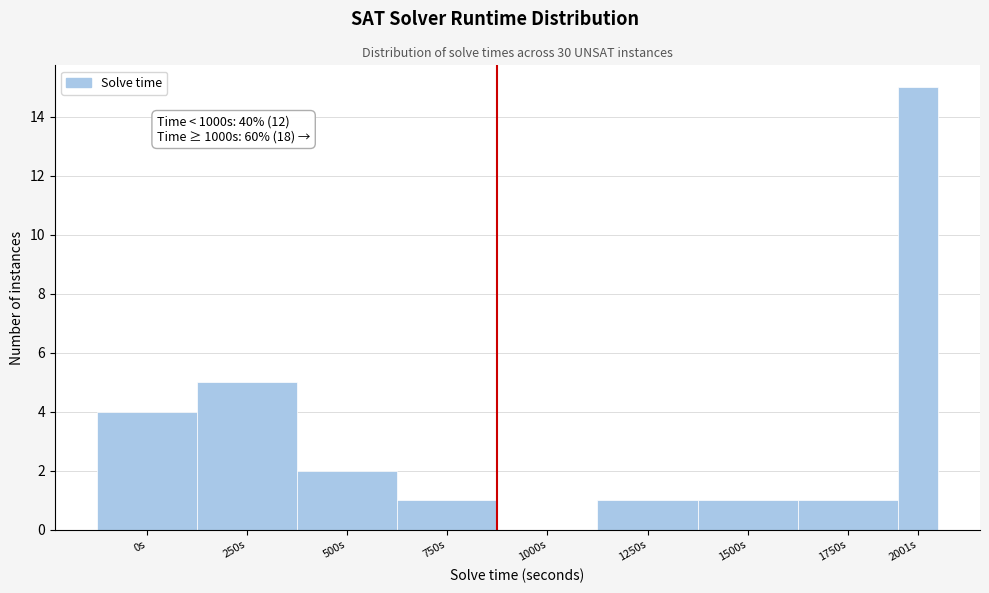

Reading left to right, transcribe all the data shown in this chart.

0s=4	250s=5	500s=2	750s=1	1000s=0	1250s=1	1500s=1	1750s=1	2001s=15